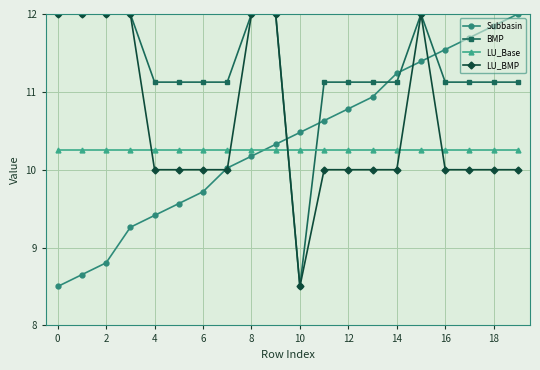

Which series ends up on top after the final intersection of LU_BMP and Subbasin?

Subbasin